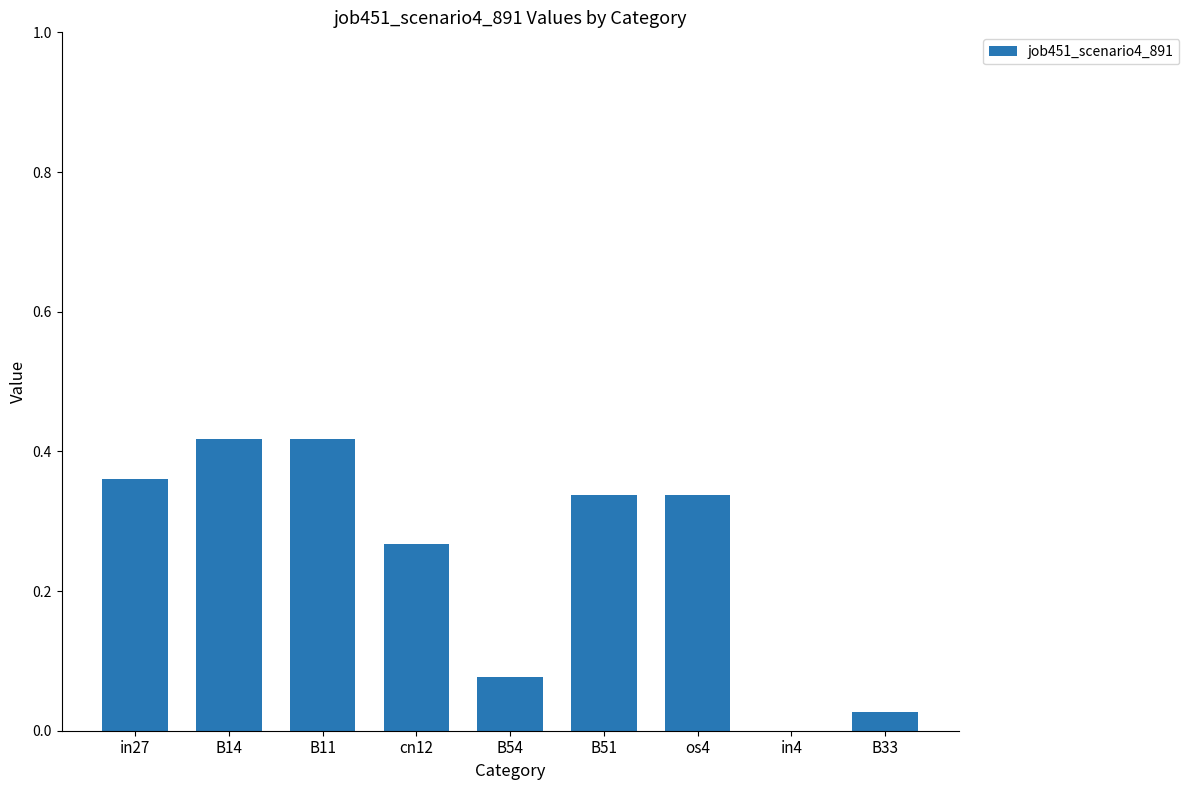

The value at in27 is 0.1. True or false?

False